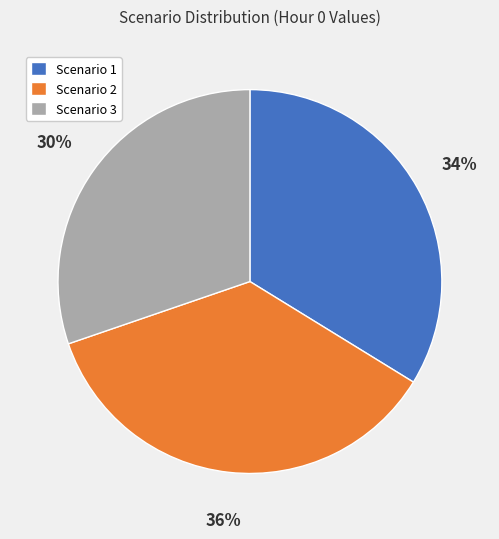

Is there any slice that represents more than half of the pie?

No